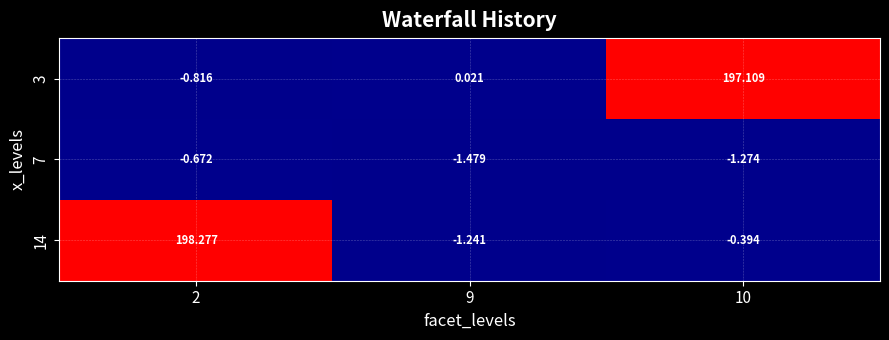

Is the value of 7 at 10 greater than the value of 3 at 10?

No